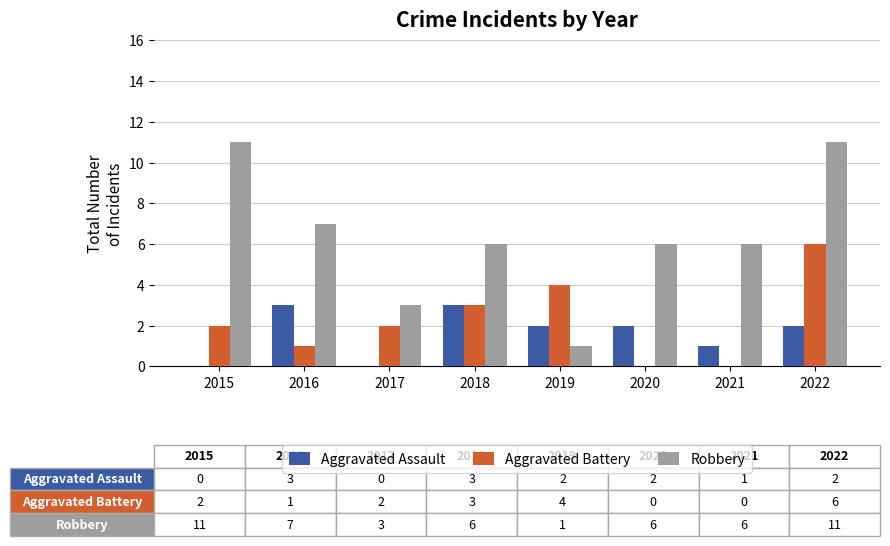

What is the maximum value for Aggravated Battery?

6